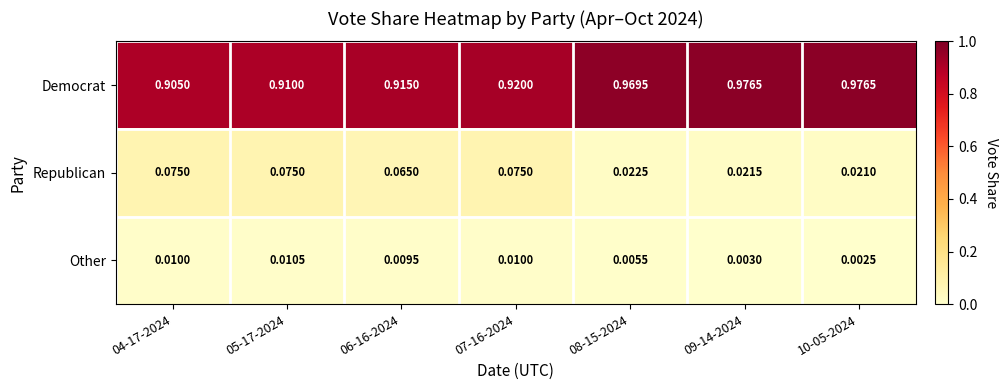

Which series has the largest range (max minus min)?

Democrat